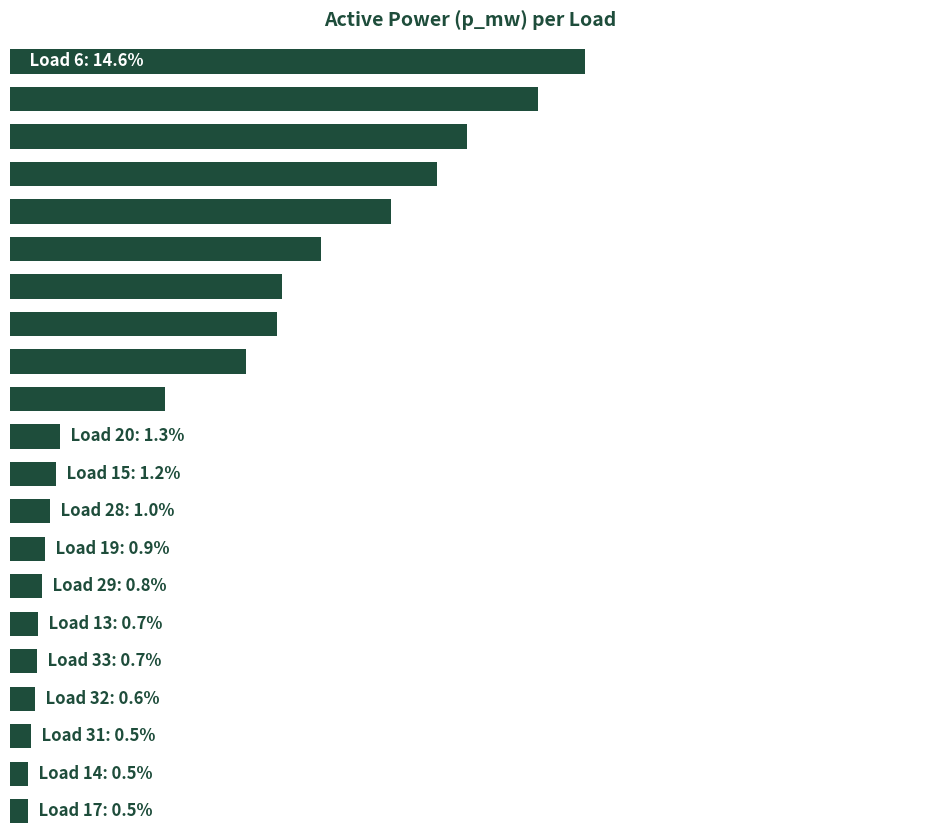

Are the bars horizontal?

Yes